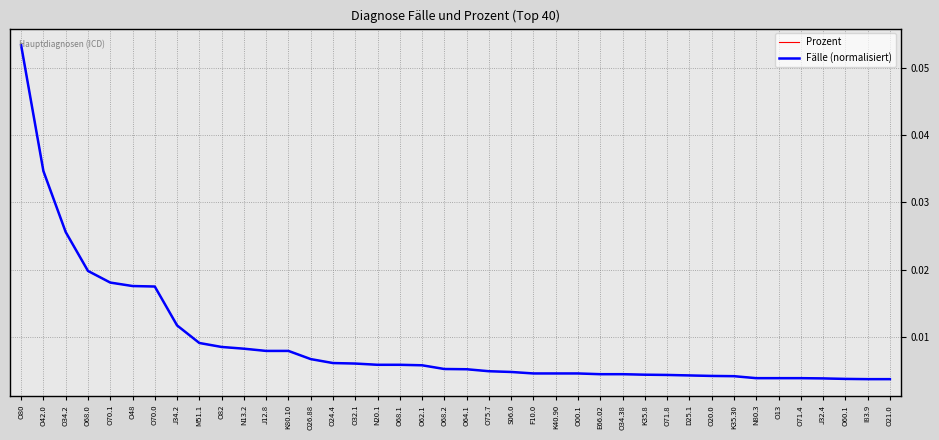

True or false: Fälle (normalisiert) and Prozent cross at least once.

False